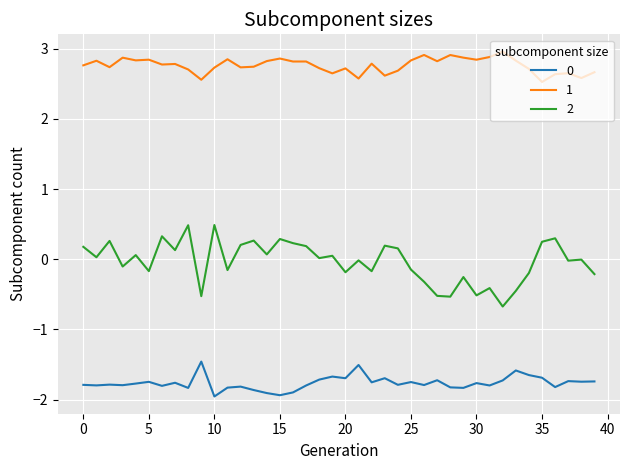

What is the difference between the maximum and minimum values in the 0 series?

0.5